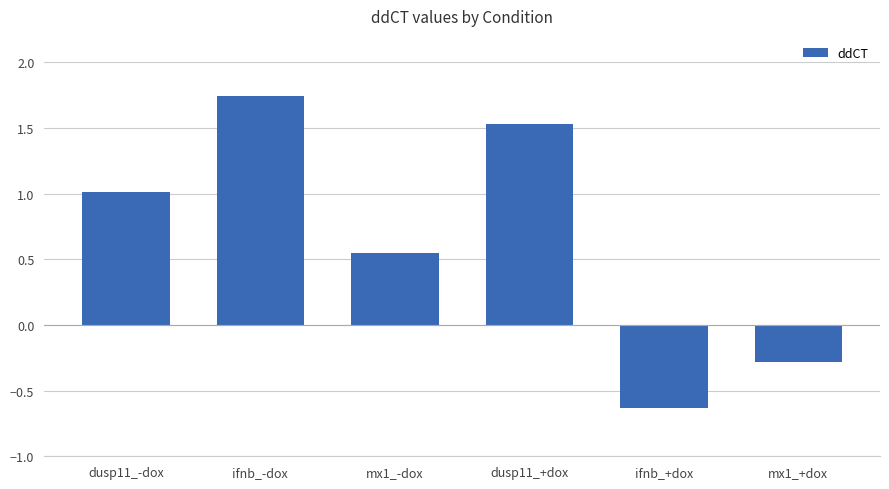

What is the label of the 3rd bar from the right?

dusp11_+dox